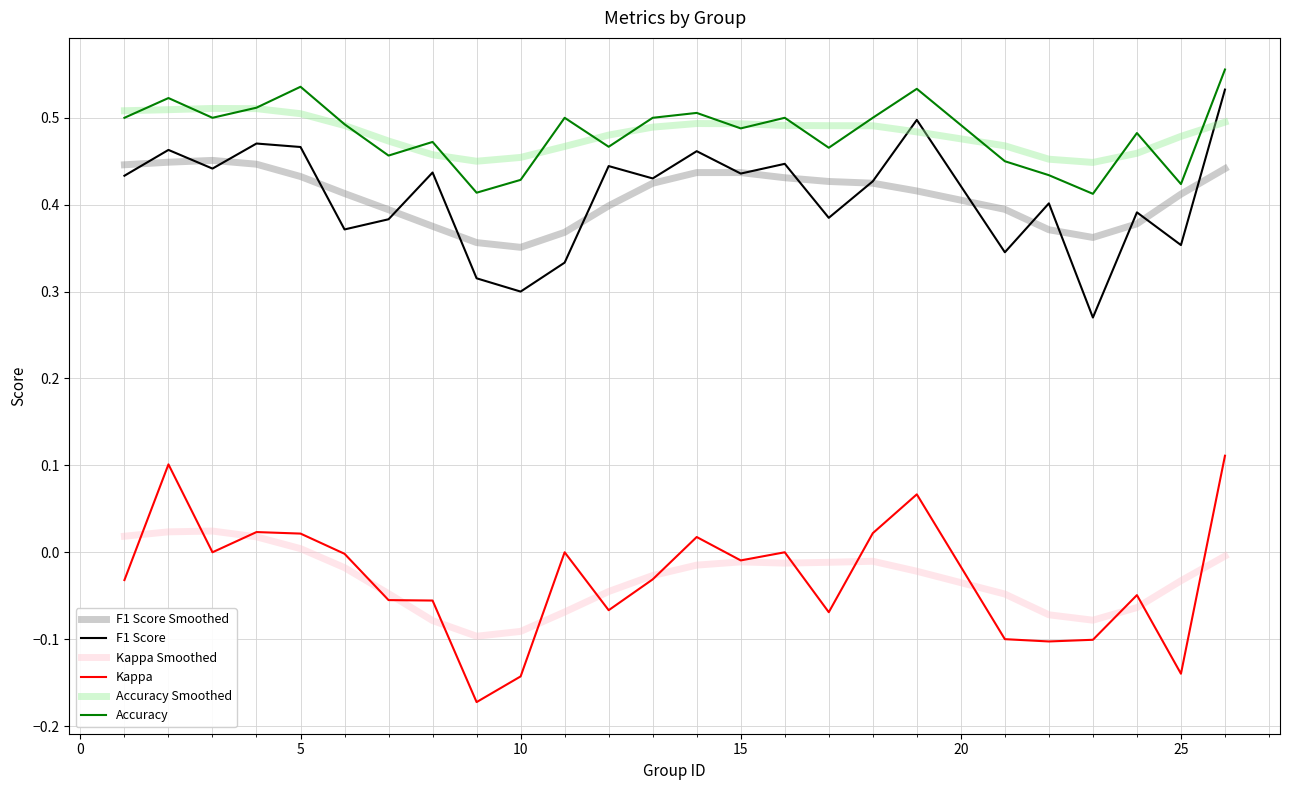

True or false: Kappa and F1 Score intersect in this chart.

False